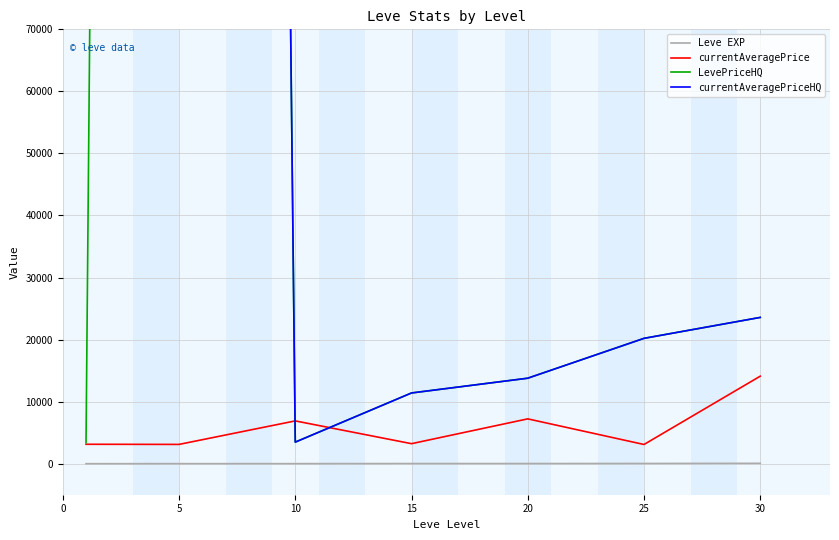

The value of LevePriceHQ at 15 is 11397.8. True or false?

True